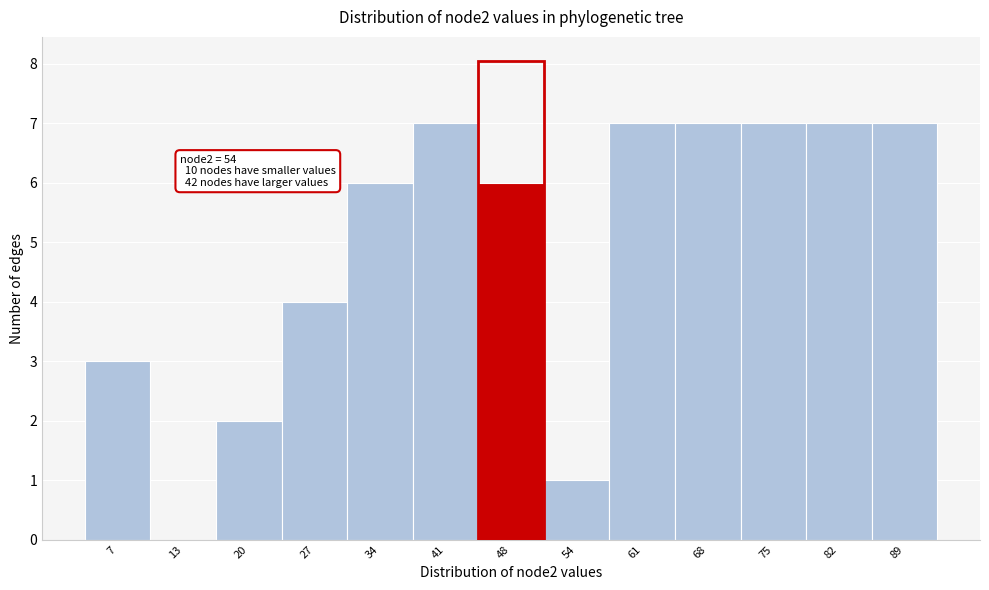

Reading left to right, transcribe all the data shown in this chart.

7=3	13=0	20=2	27=4	34=6	41=7	48=6	54=1	61=7	68=7	75=7	82=7	89=7